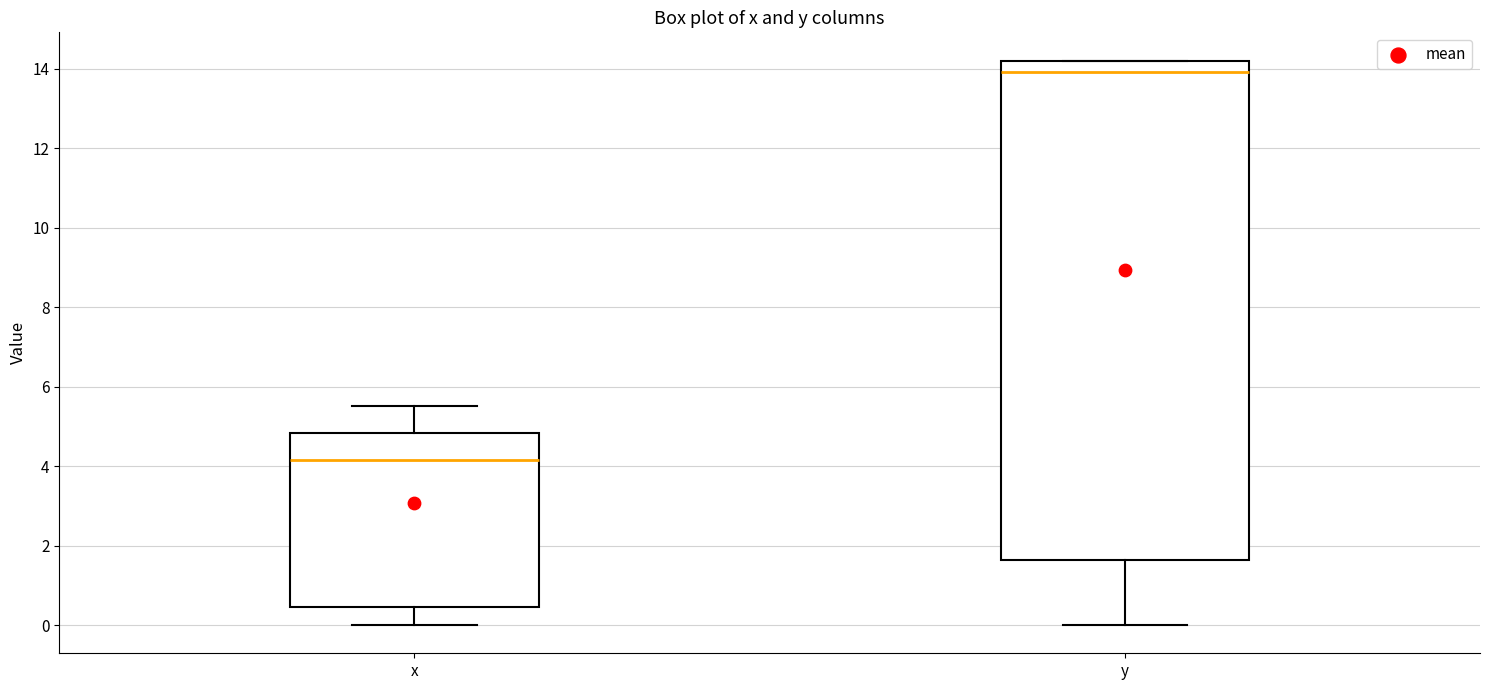

Which box has the highest median line?

y